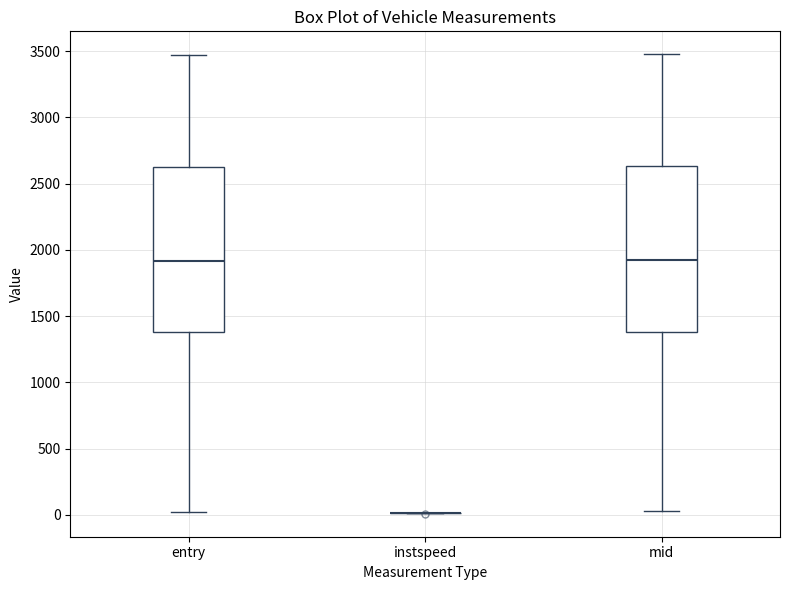

Reading left to right, transcribe this box plot: for each box, give where its median line is, the range the box spans, and where its two whiskers end, as read against the y-axis. The values are not printed on the chart, so give them approximately, as read against the axis.

entry: median 1900, box 1400 to 2650, whiskers 0 to 3450
instspeed: box collapsed to a line at 0, whiskers 0 to 0
mid: median 1900, box 1400 to 2650, whiskers 50 to 3500